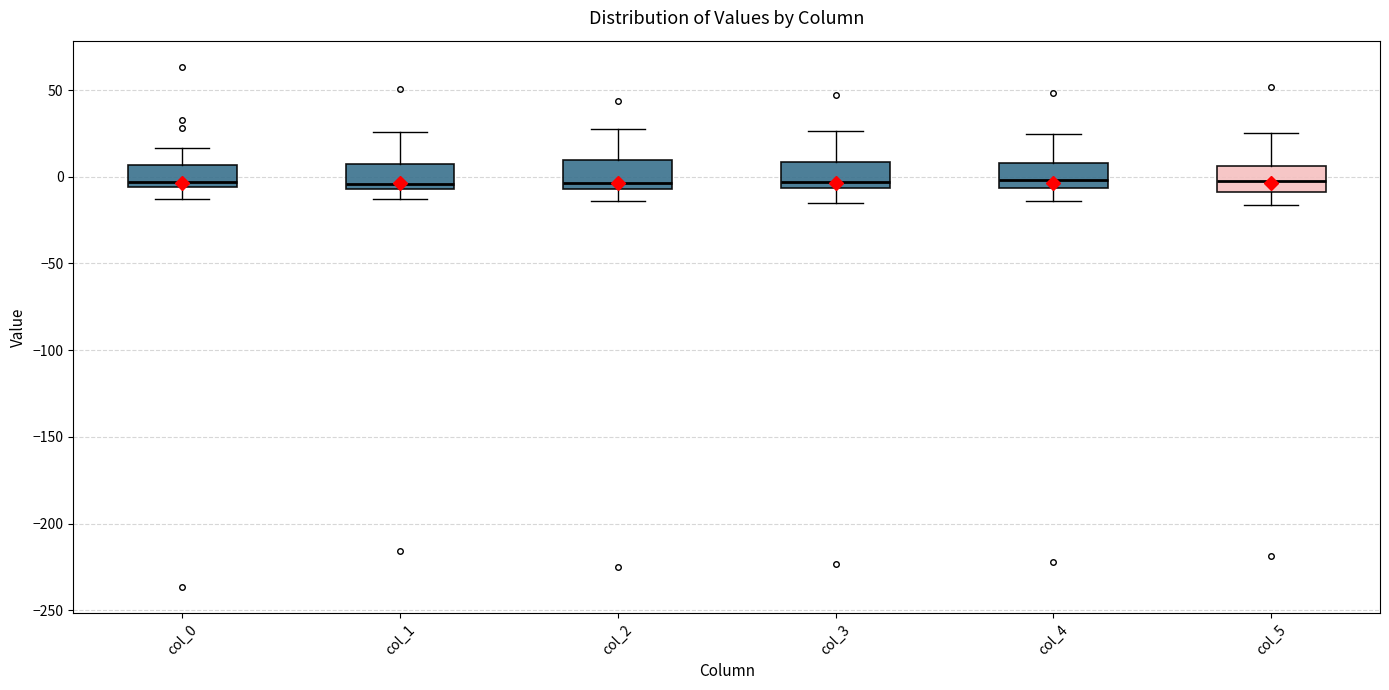

Where is the lower edge of the box for col_4 on the y-axis? The values are not printed on the chart, so give them approximately, as read against the axis.

-5